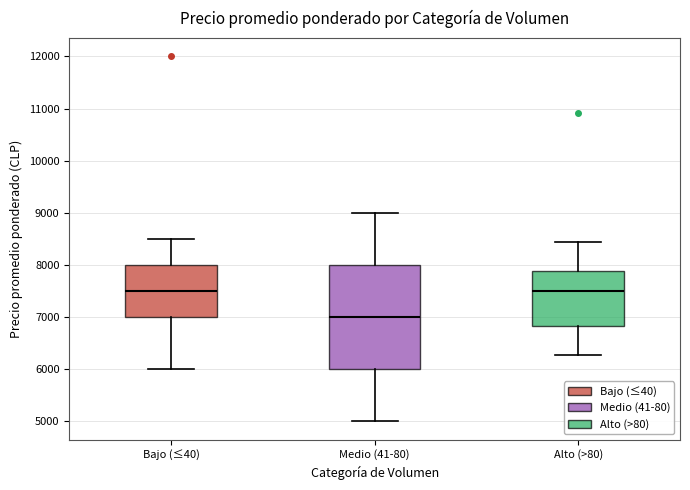

Which box is the tallest, from its lower edge to its upper edge?

Medio (41-80)